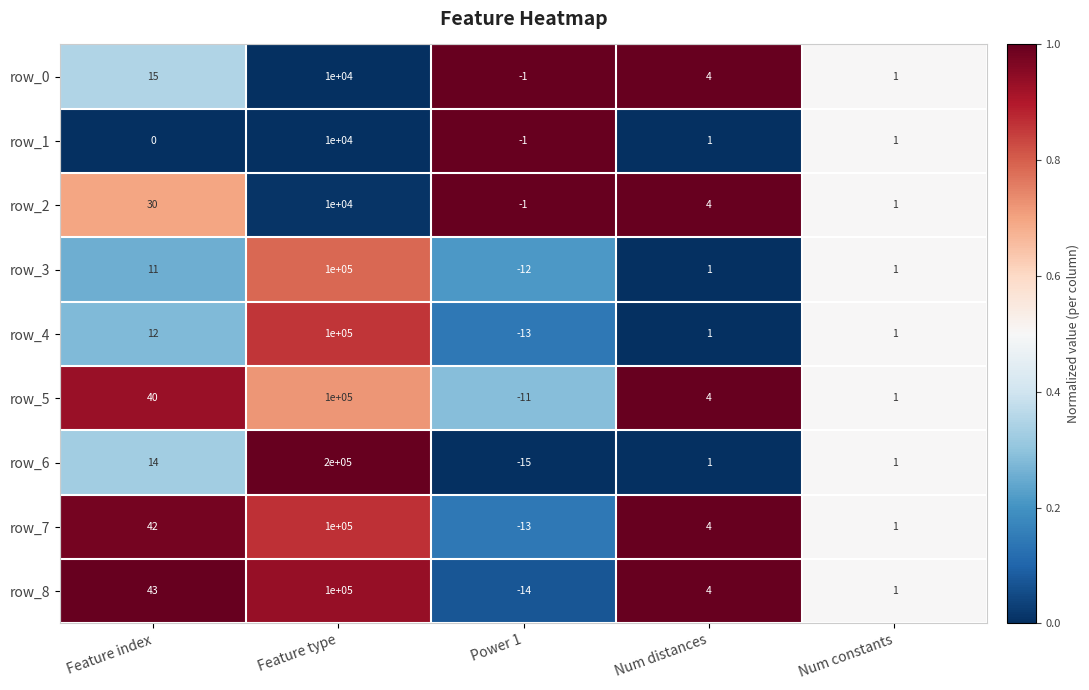

What is the sum of the row_7 values at Num constants and Num distances?

5